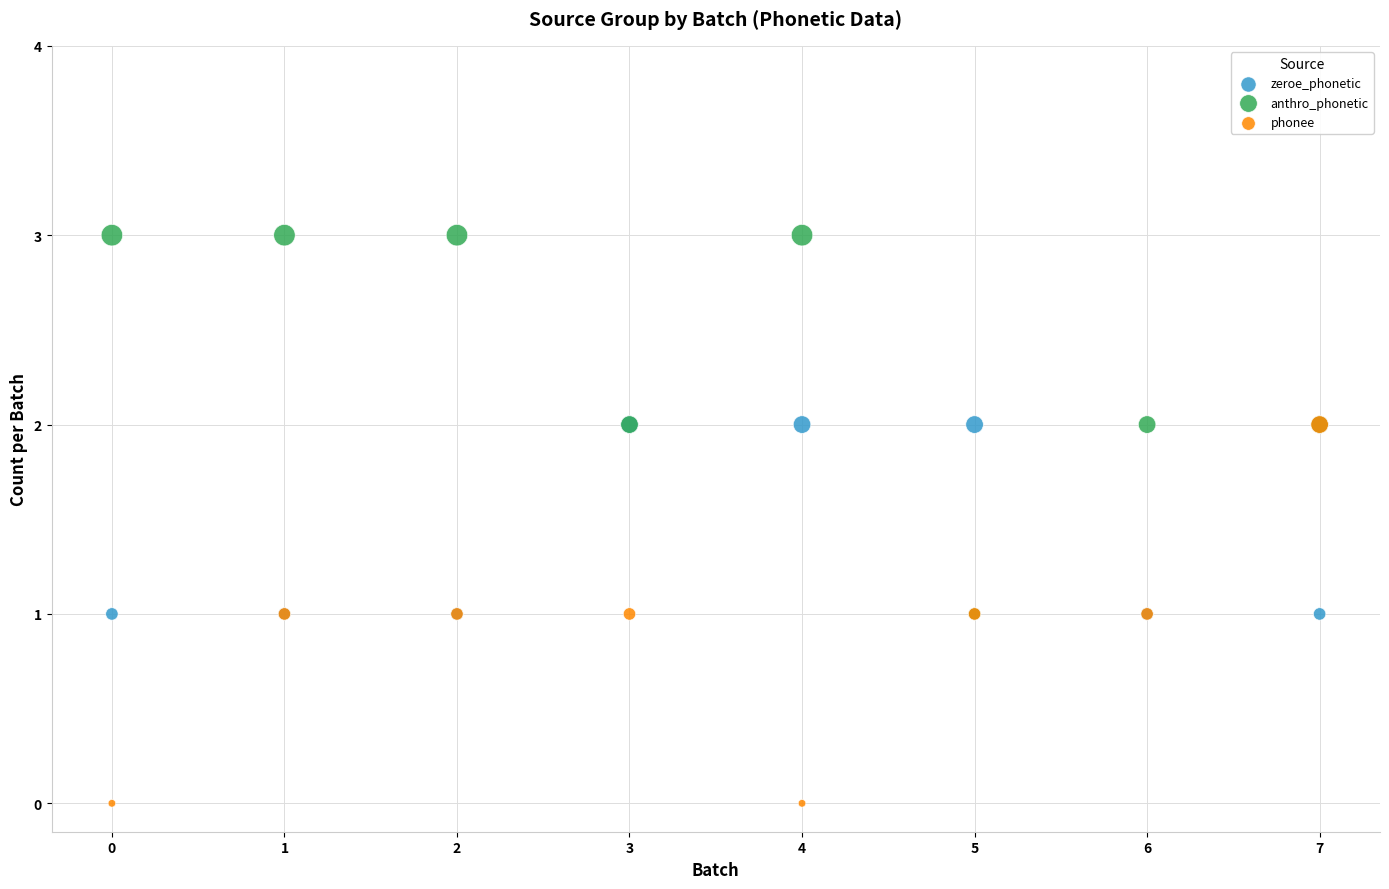

Which series reaches the maximum Y coordinate?

anthro_phonetic